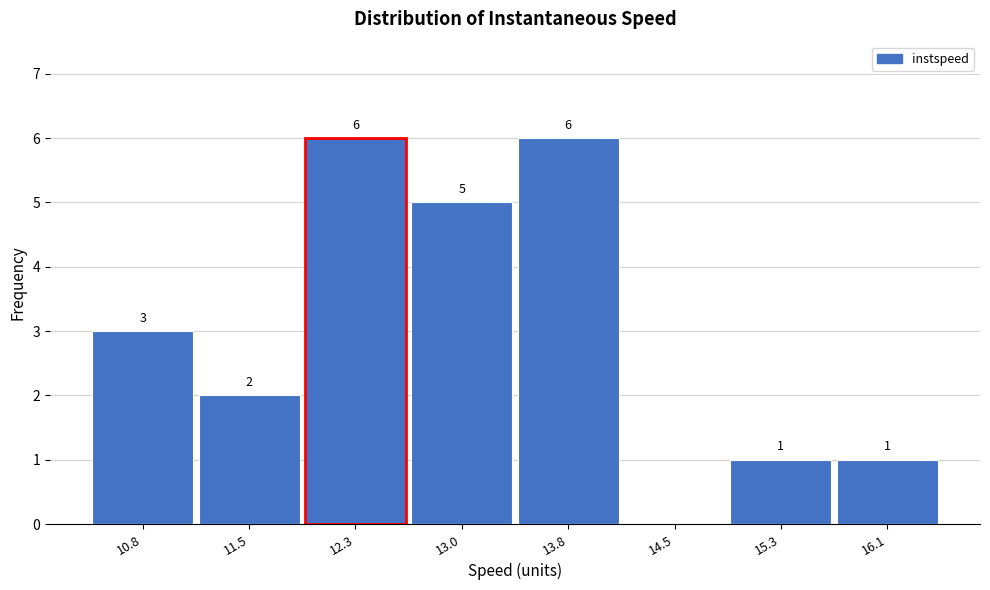

Reading right to left, transcribe all the data shown in this chart.

16.1=1	15.3=1	14.5=0	13.8=6	13.0=5	12.3=6	11.5=2	10.8=3